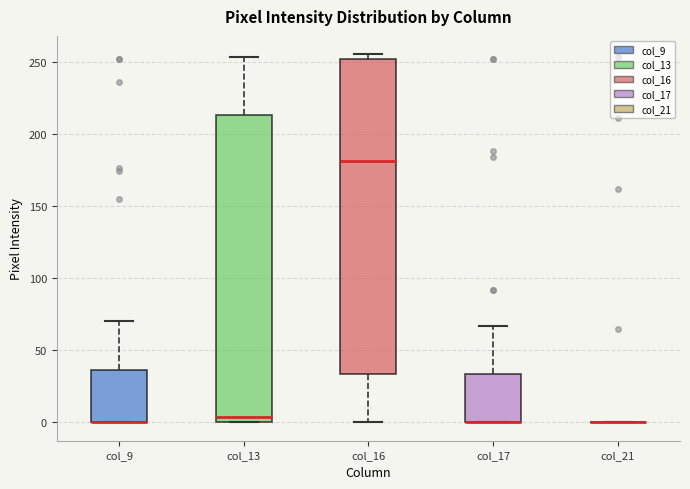

Reading left to right, read every box against the y-axis: the position of its median line, the range the box covers, and the ends of its whiskers. The values are not printed on the chart, so give them approximately, as read against the axis.

col_9: median 0 (drawn on the box's lower edge), box 0 to 35, whiskers 0 to 70
col_13: median 5, box 0 to 215, whiskers 0 to 255
col_16: median 180, box 35 to 250, whiskers 0 to 255
col_17: median 0 (drawn on the box's lower edge), box 0 to 35, whiskers 0 to 65
col_21: box collapsed to a line at 0, whiskers 0 to 0